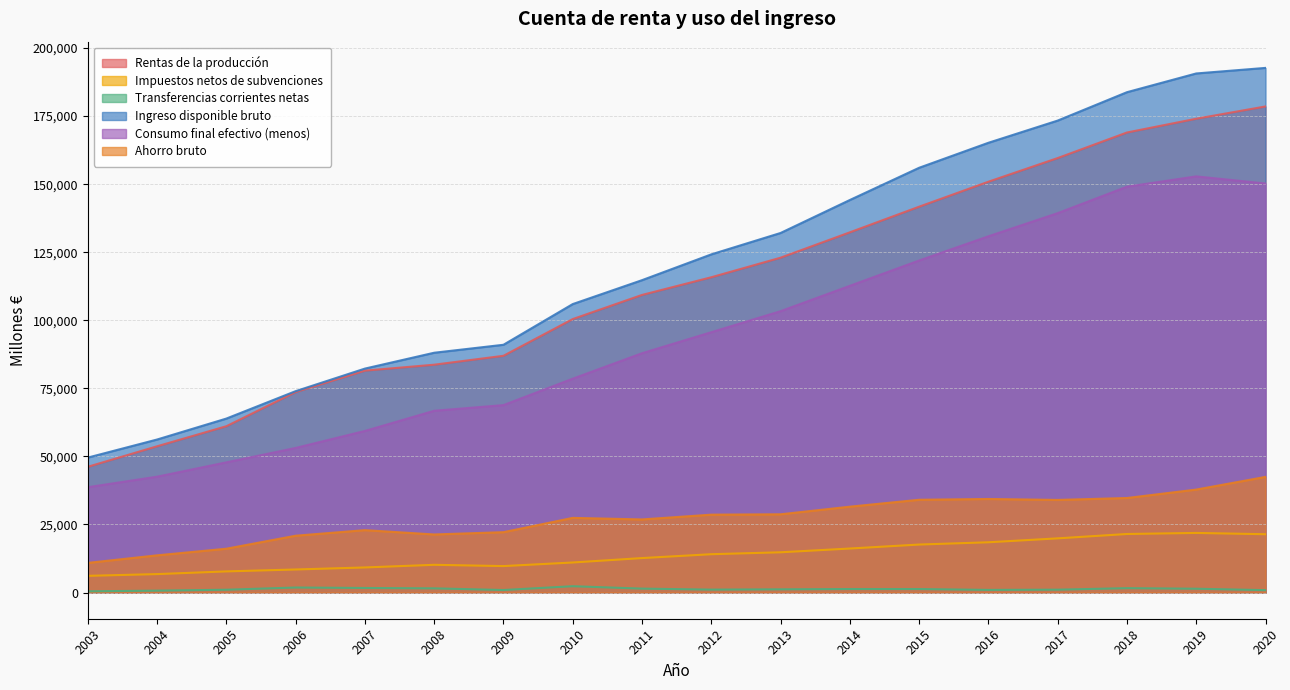

What is the average value of the Transferencias corrientes netas series?

1244